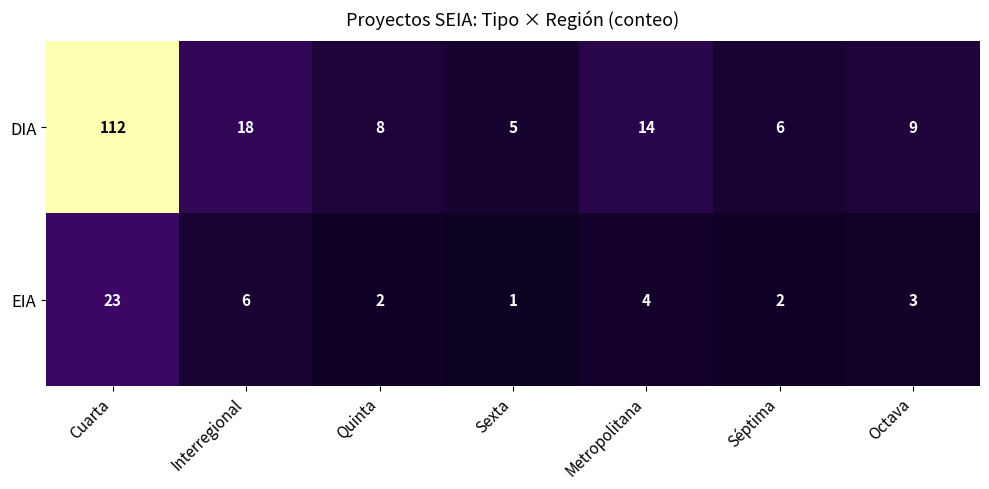

List the series in order of their overall mean, highest first.

DIA, EIA